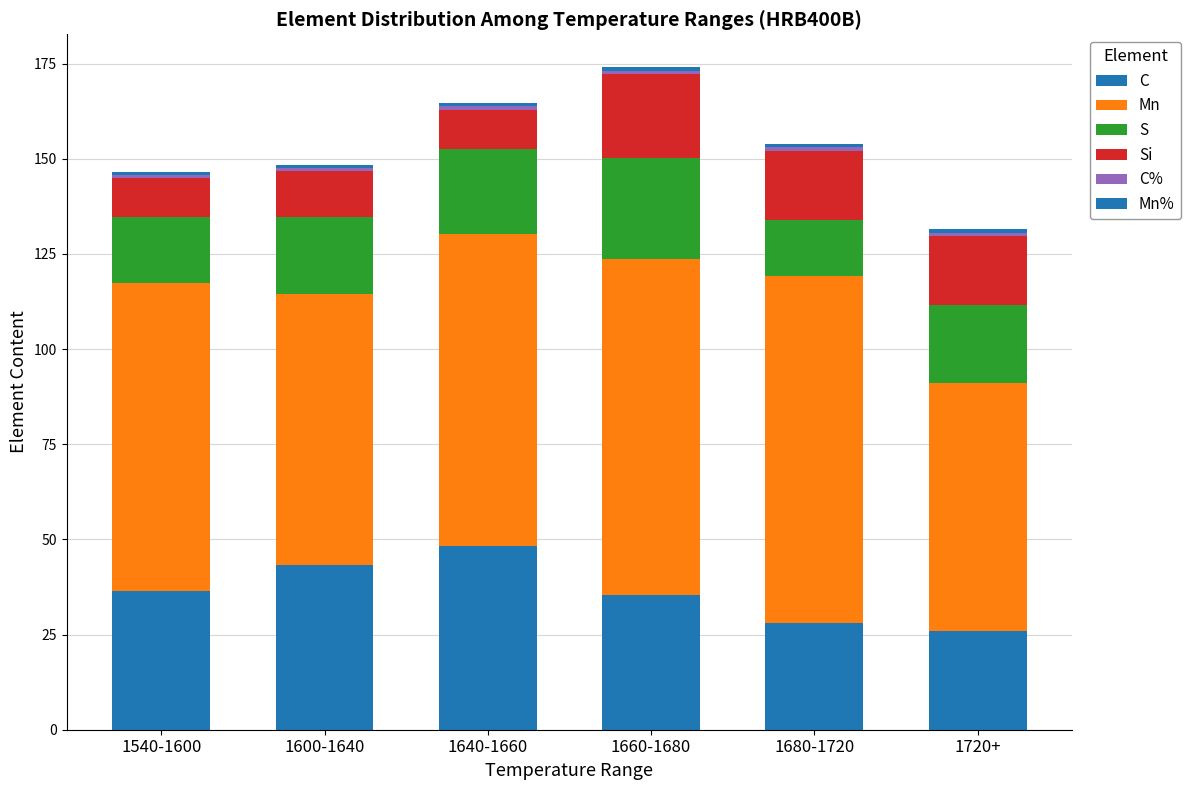

Does the chart contain stacked bars?

Yes